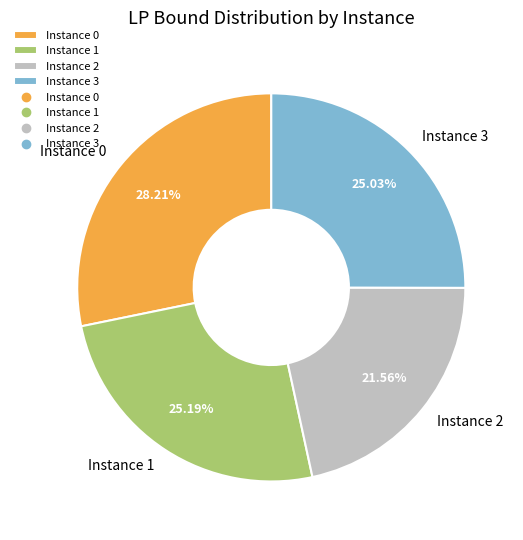

Approximately how many times larger is the value at Instance 2 compared to Instance 0?

0.8